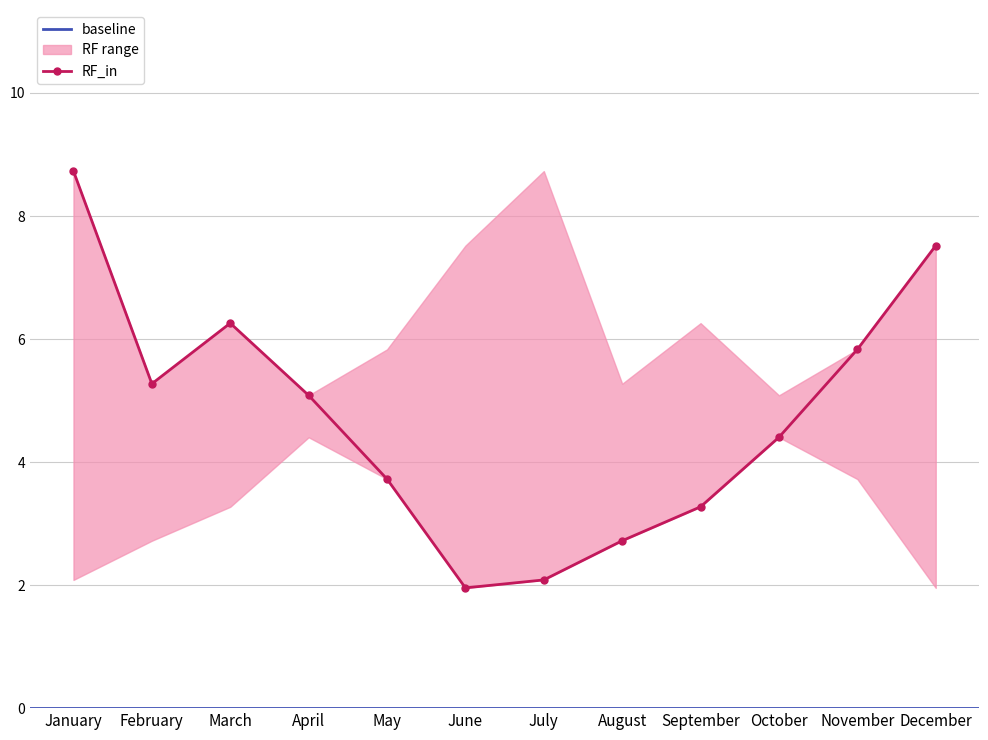

Which category has the lowest value across all series?

June